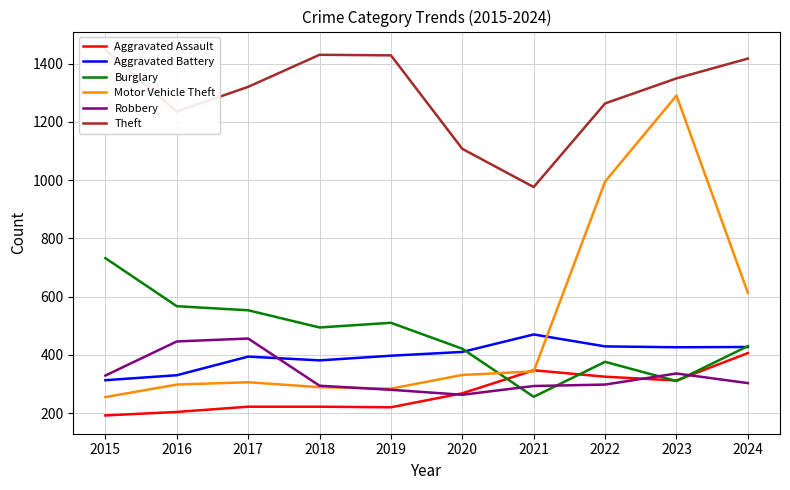

True or false: Robbery has a value of 298 at 2022.

True